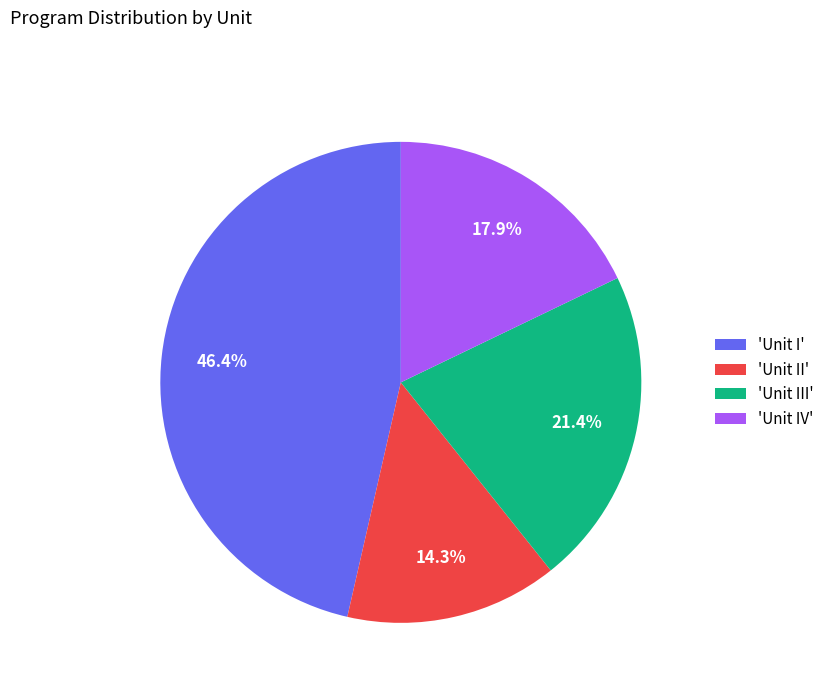

Approximately how many times larger is the value at 'Unit IV' compared to 'Unit I'?

0.4